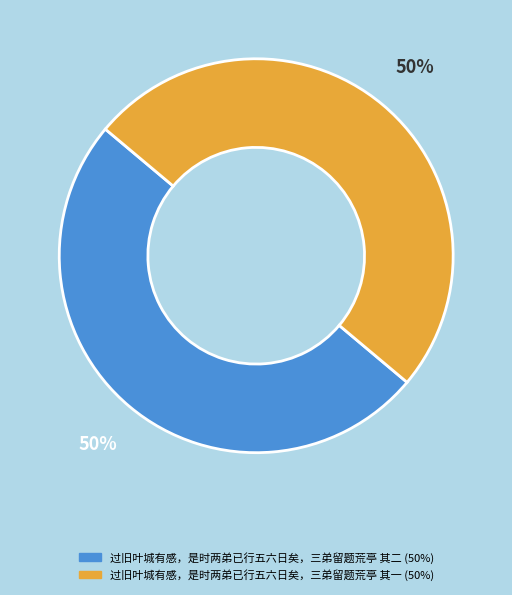

True or false: 过旧叶城有感，是时两弟已行五六日矣，三弟留题荒亭 其二 accounts for 50% of the total.

True